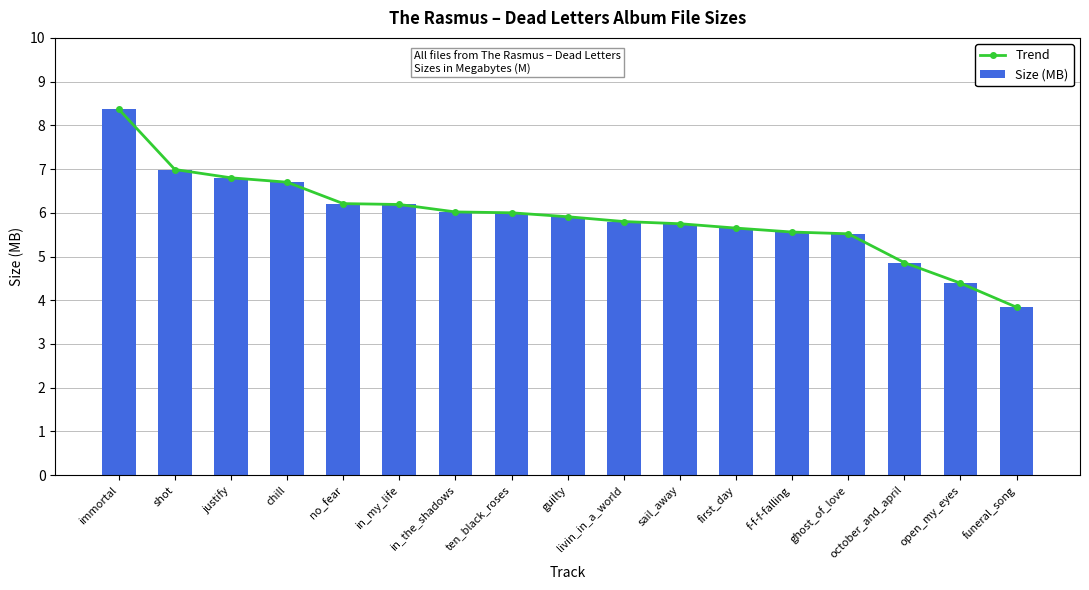

Reading left to right, what are all the values shown in this chart?

Trend: 8.4	7.0	6.8	6.7	6.2	6.2	6.0	6.0	5.9	5.8	5.8	5.7	5.6	5.5	4.9	4.4	3.8
Size (MB): 8.4	7.0	6.8	6.7	6.2	6.2	6.0	6.0	5.9	5.8	5.8	5.7	5.6	5.5	4.9	4.4	3.8